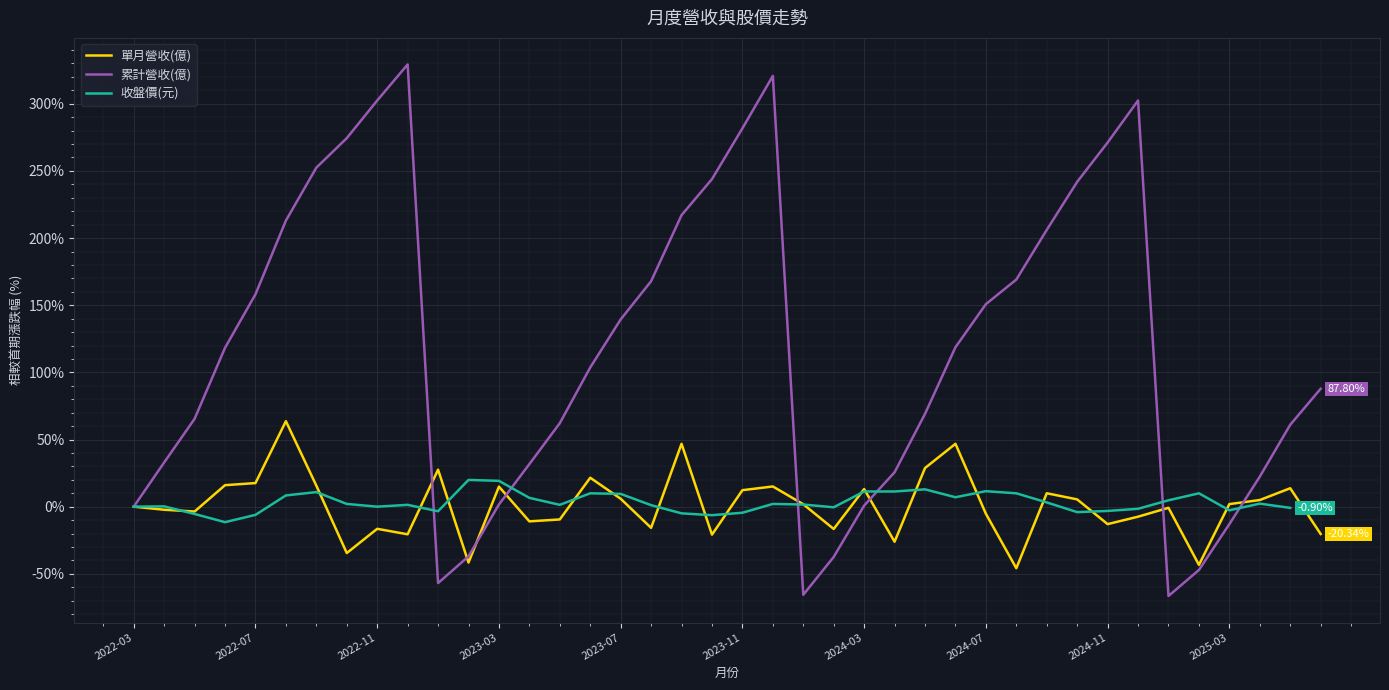

What is the sum of all 單月營收(億) values?

28.4